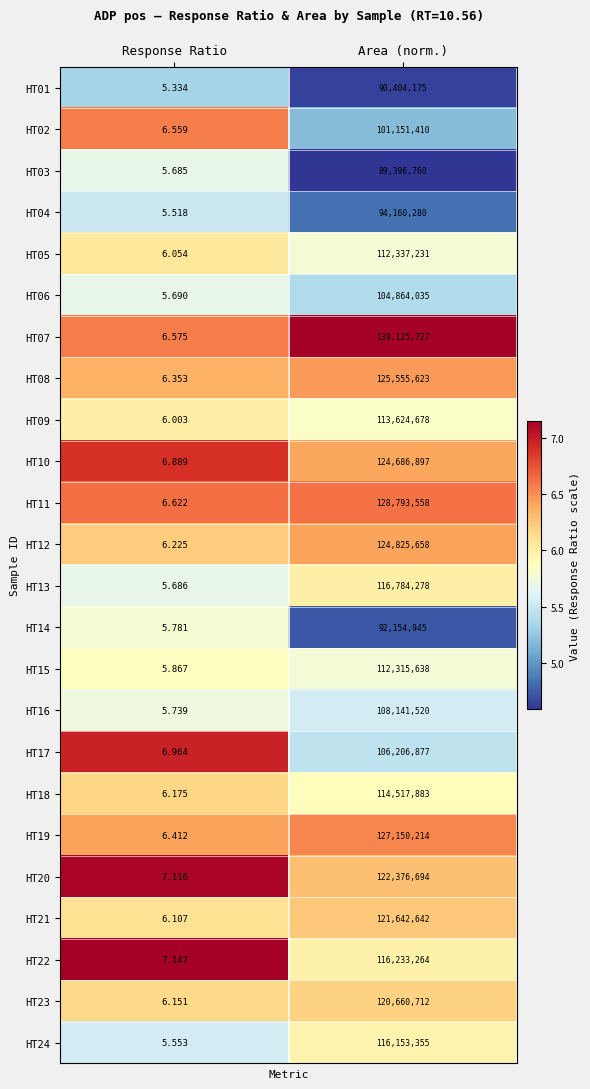

Is the value of HT17 at Response Ratio greater than the value of HT15 at Response Ratio?

Yes